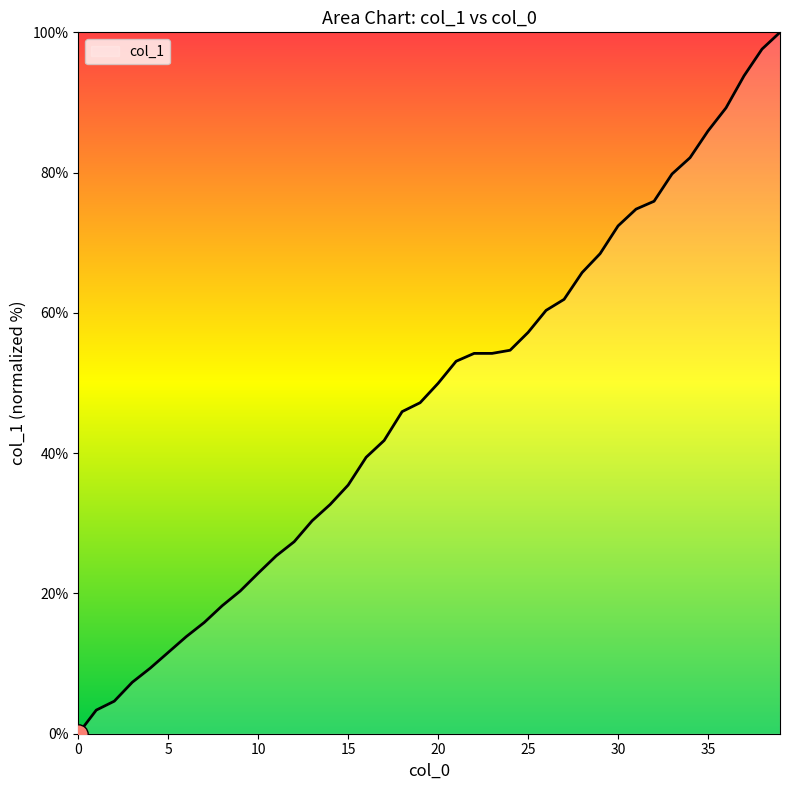

What is the maximum value shown in the chart?

100.0